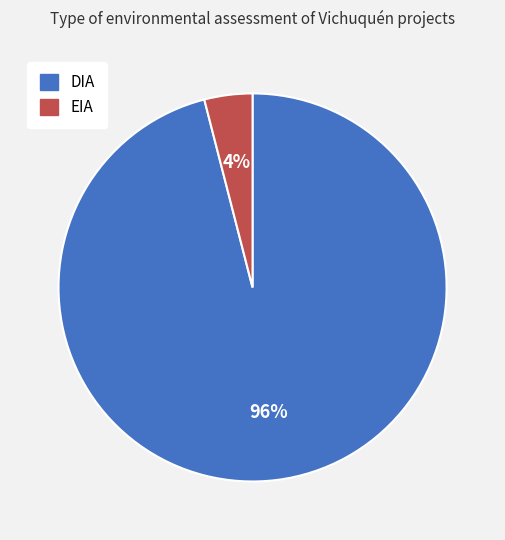

Is the sum of DIA and EIA greater than half?

Yes